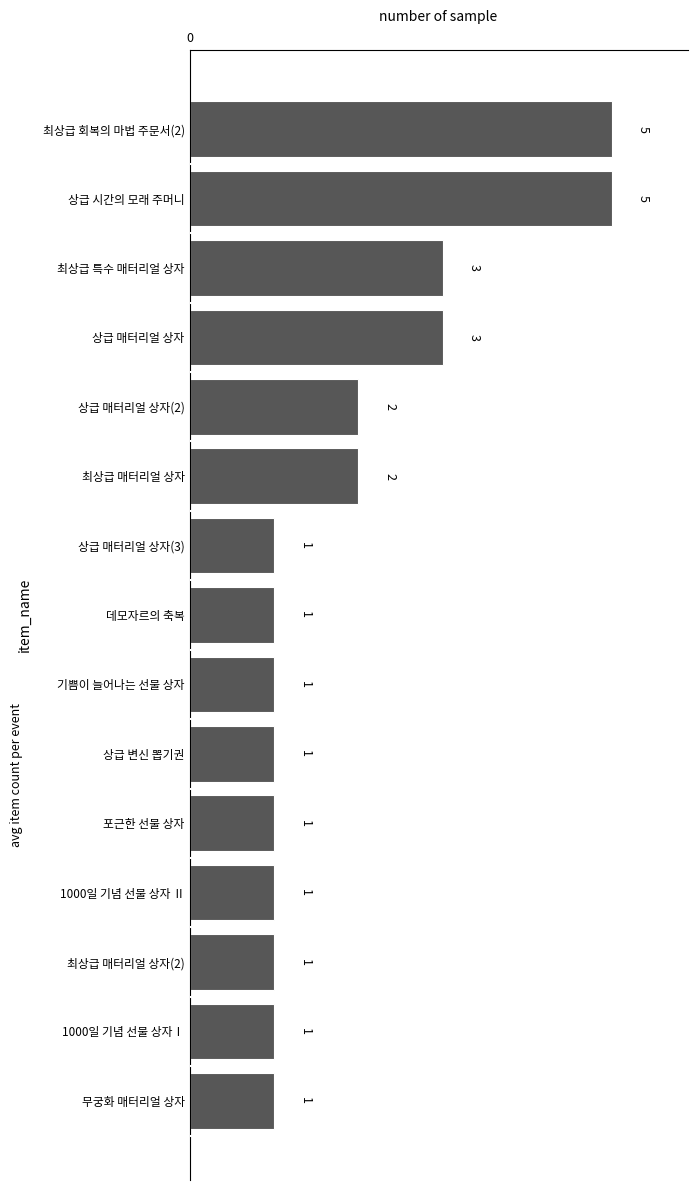

Between 포근한 선물 상자 and 최상급 회복의 마법 주문서(2), which is larger?

최상급 회복의 마법 주문서(2)